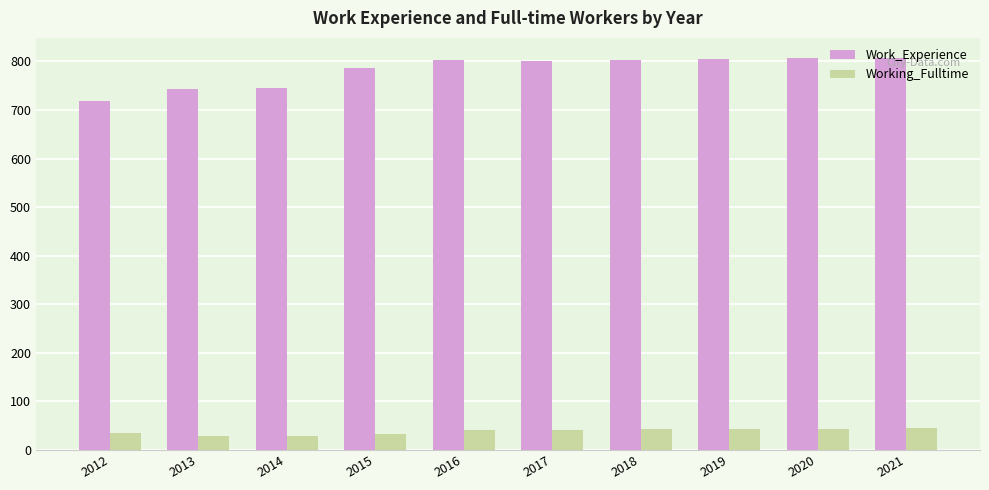

What is the approximate value of Working_Fulltime at 2020, to the nearest 5?

45